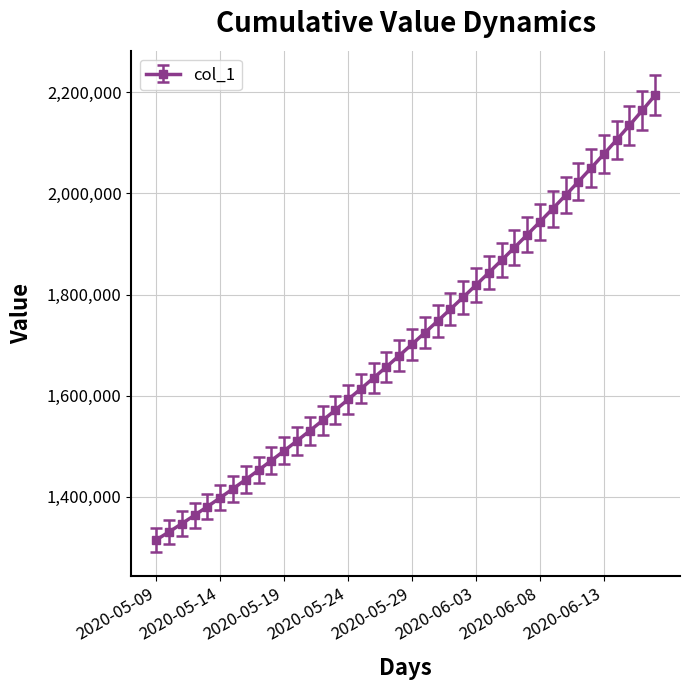

What is the average value?

1712133.8